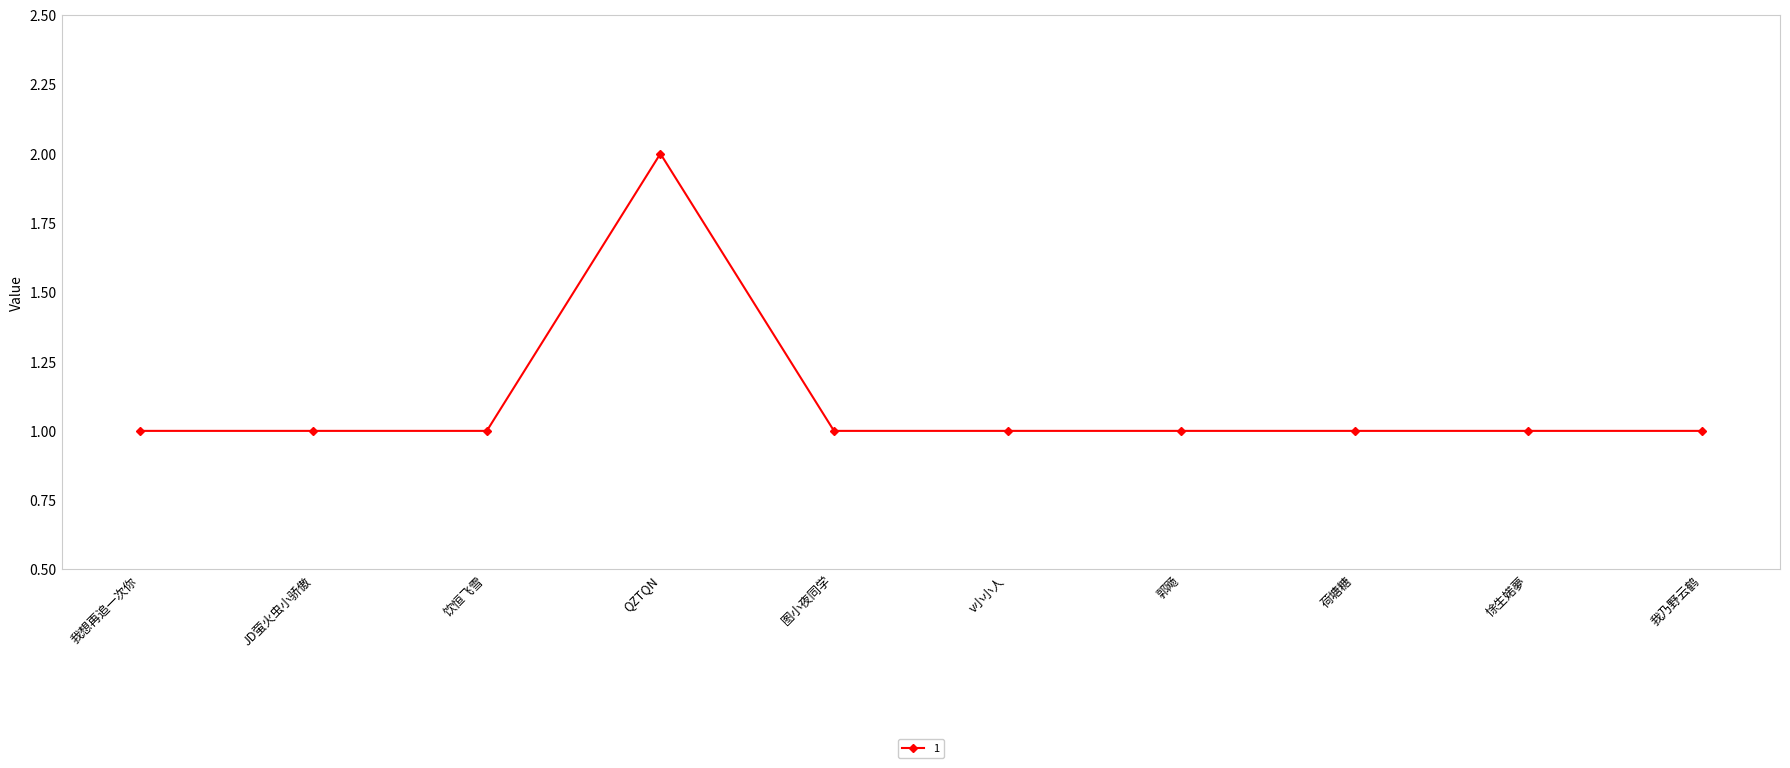

What is the smallest value displayed?

1